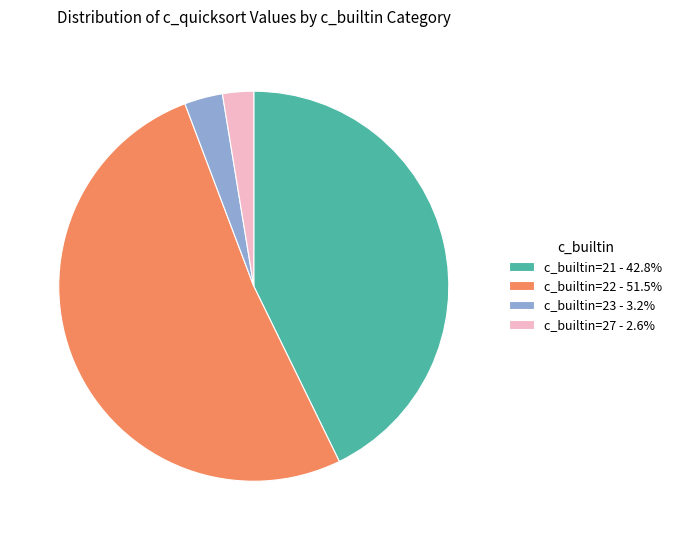

Do c_builtin=22 - 51.5% and c_builtin=23 - 3.2% together represent more than half of the pie?

Yes